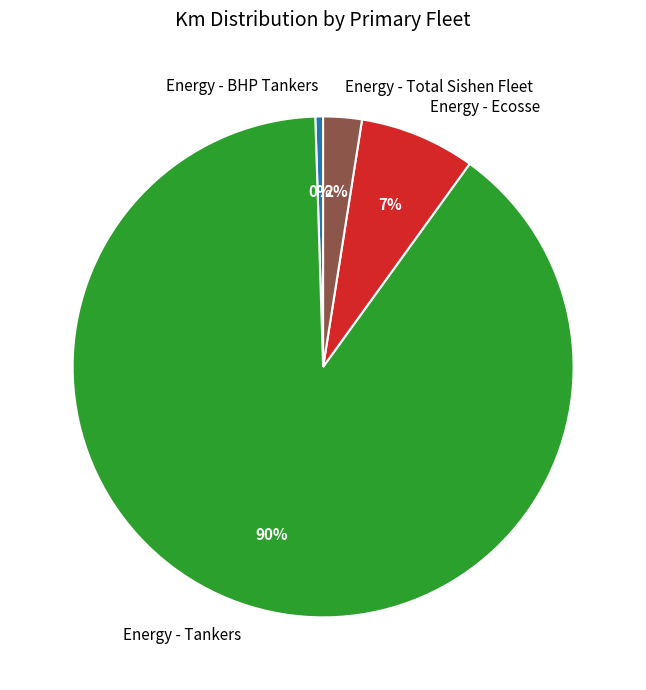

Which has a higher value, Energy - BHP Tankers or Energy - Total Sishen Fleet?

Energy - Total Sishen Fleet